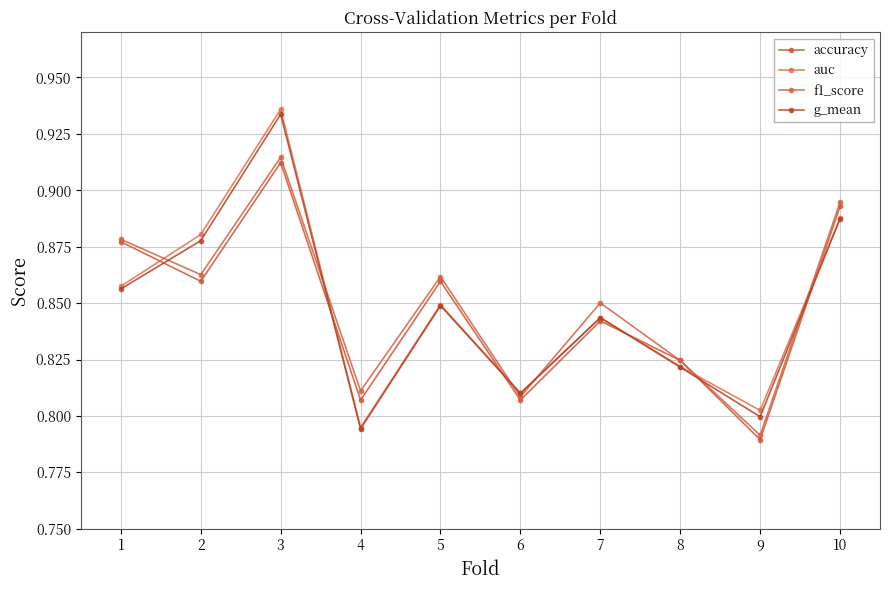

At which label is g_mean closest to 0?

4